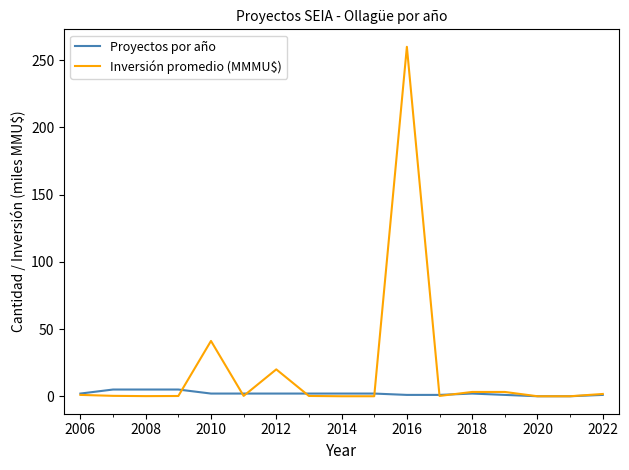

What is the maximum value for Inversión promedio (MMMU$)?

260.0